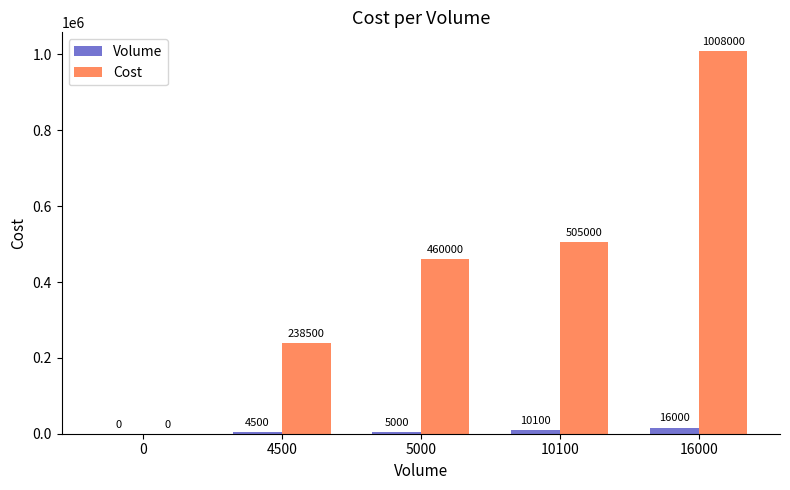

Which series changed the most between 0 and 4500?

Cost